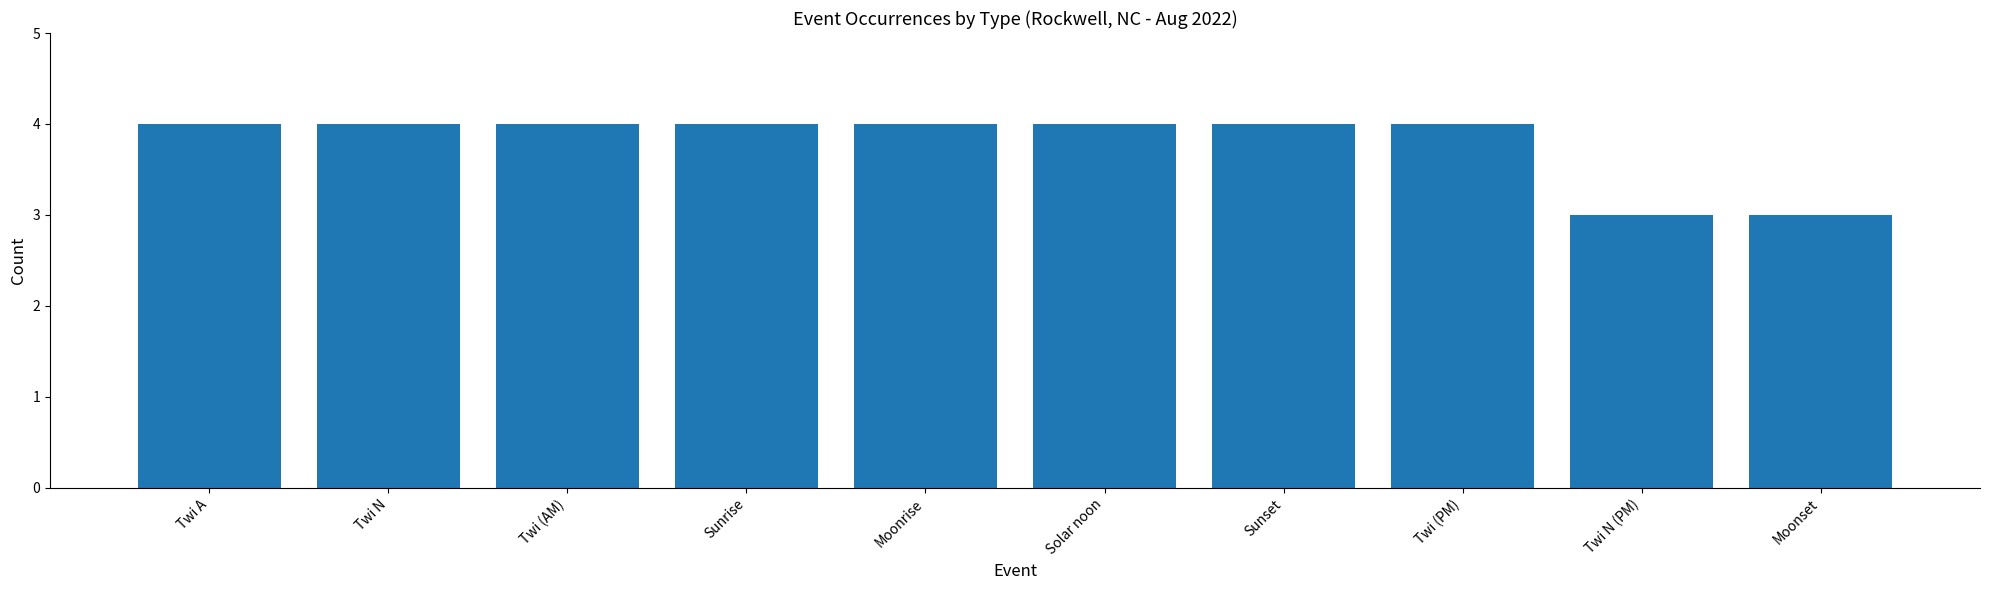

What position from the right is Solar noon?

5